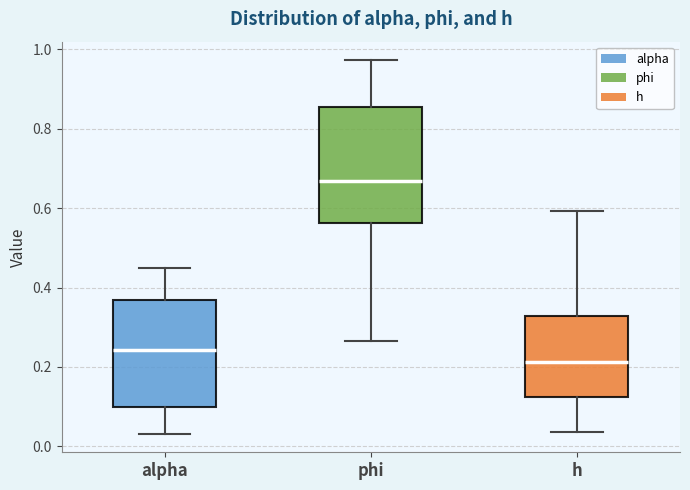

Reading left to right, read every box against the y-axis: the position of its median line, the range the box covers, and the ends of its whiskers. The values are not printed on the chart, so give them approximately, as read against the axis.

alpha: median 0.24, box 0.10 to 0.36, whiskers 0.04 to 0.46
phi: median 0.66, box 0.56 to 0.86, whiskers 0.26 to 0.98
h: median 0.22, box 0.12 to 0.32, whiskers 0.04 to 0.60